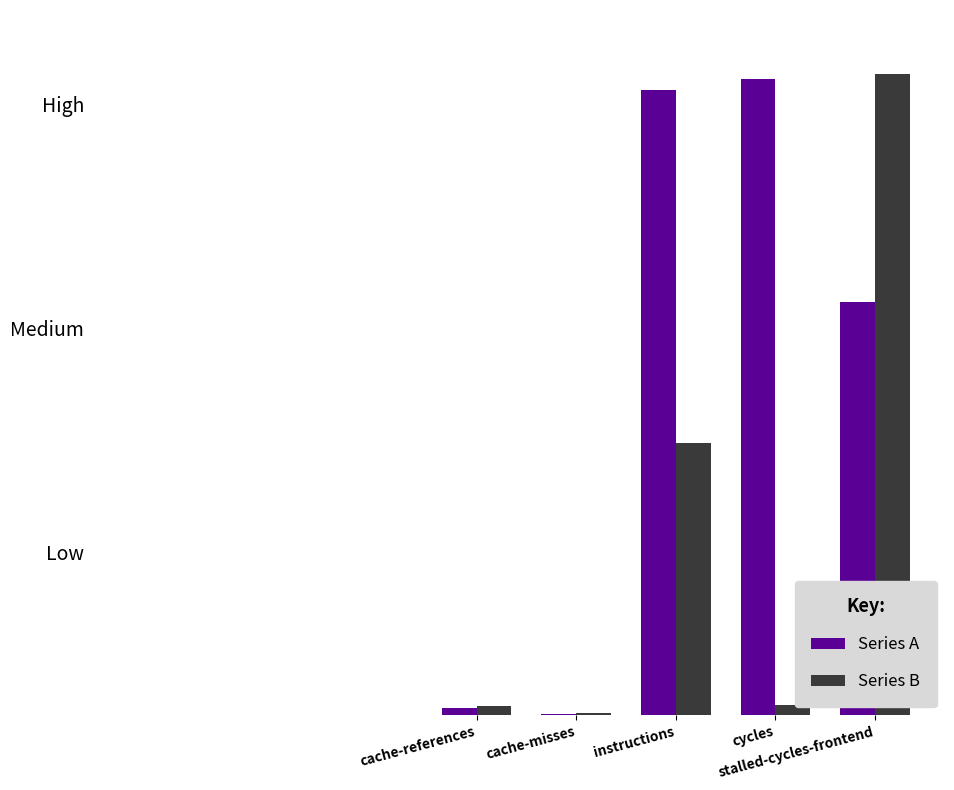

What are all the series names shown in the legend?

Series A, Series B